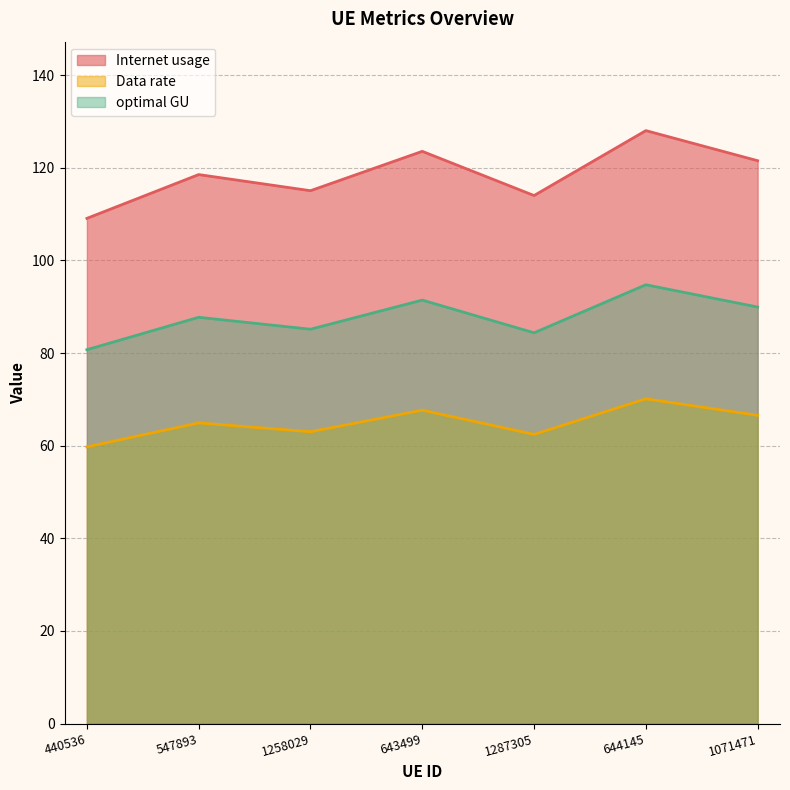

At how many categories does at least one series exceed 123?

2